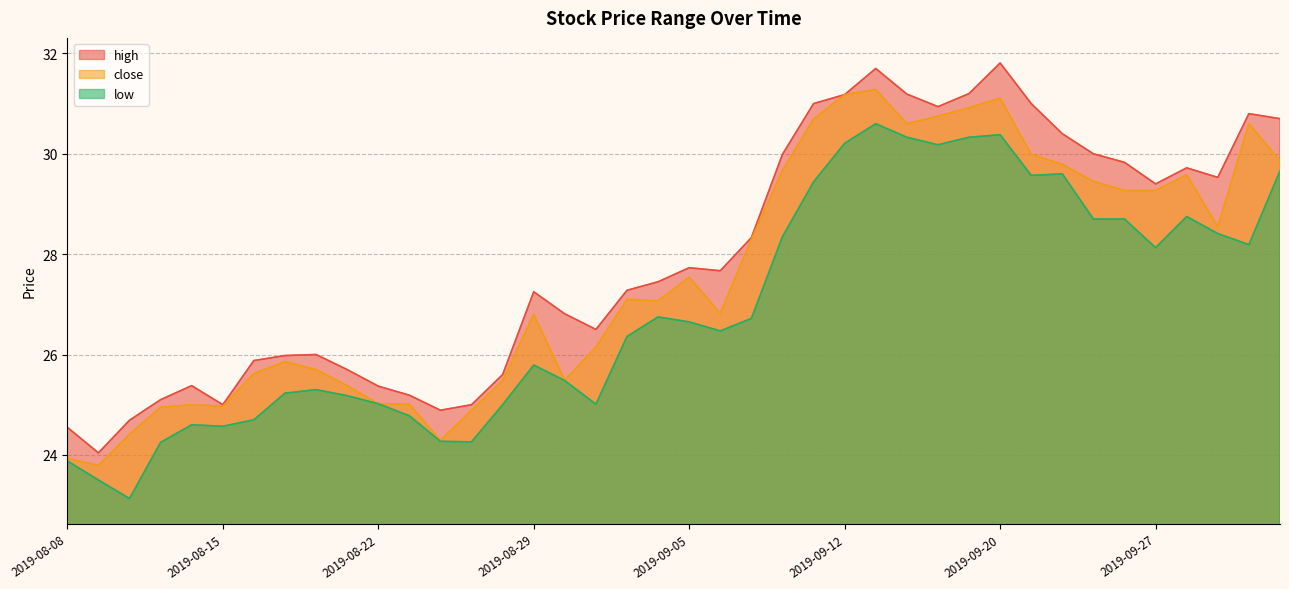

Is it true that close equals 40.8 at 2019-09-25?

False